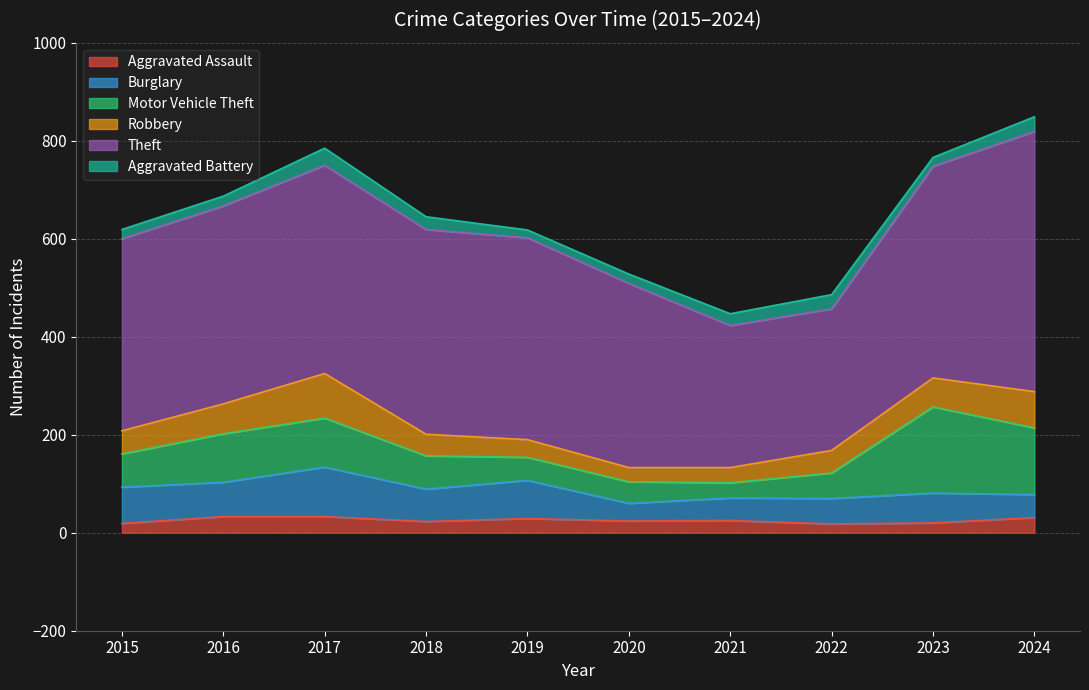

What is the minimum value shown in the chart?

16